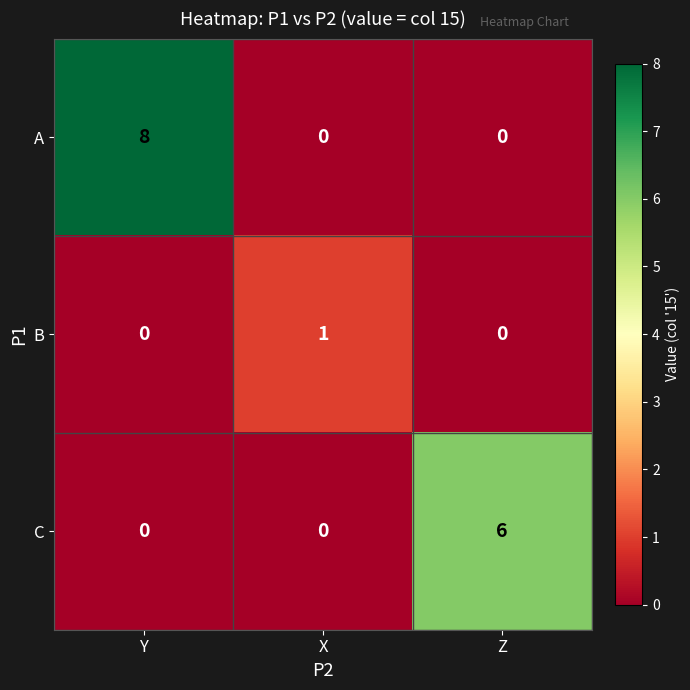

At which category is the sum across all series the highest?

Y